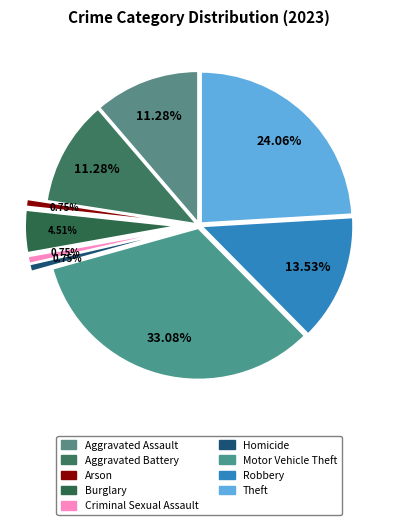

What is the ratio of the value at Aggravated Assault to the value at Homicide?

15.0